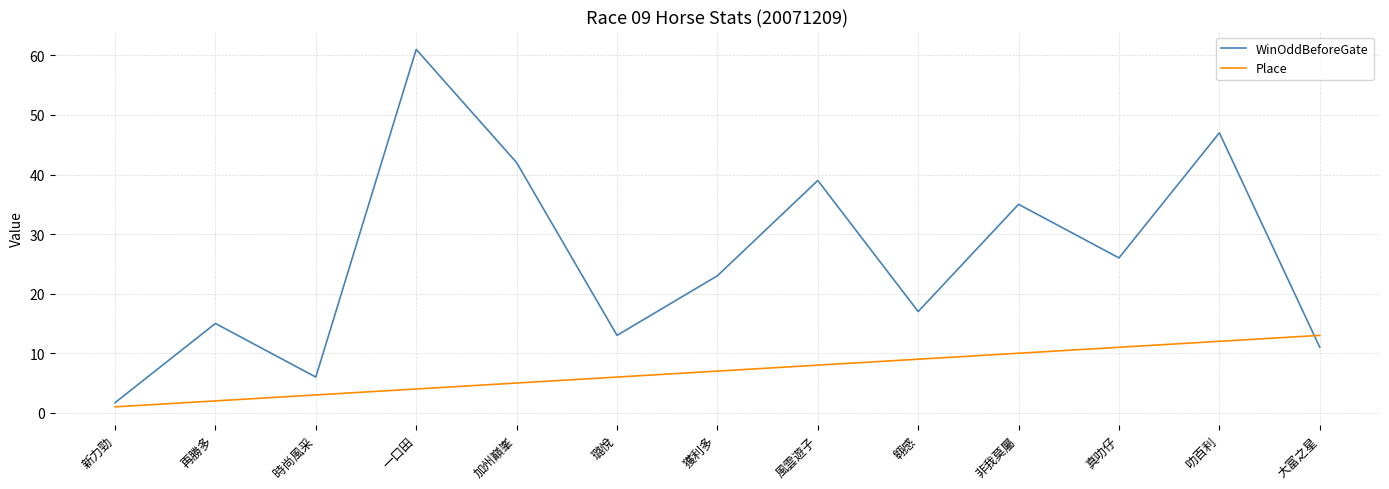

Reading left to right, transcribe all the data shown in this chart.

WinOddBeforeGate: 新力勁=1.7	再勝多=15.0	時尚風采=6.0	一口田=61.0	加州巔峯=42.0	璐悅=13.0	獲利多=23.0	風雲遊子=39.0	翱感=17.0	非我莫屬=35.0	真叻仔=26.0	叻百利=47.0	大富之星=11.0
Place: 新力勁=1.0	再勝多=2.0	時尚風采=3.0	一口田=4.0	加州巔峯=5.0	璐悅=6.0	獲利多=7.0	風雲遊子=8.0	翱感=9.0	非我莫屬=10.0	真叻仔=11.0	叻百利=12.0	大富之星=13.0